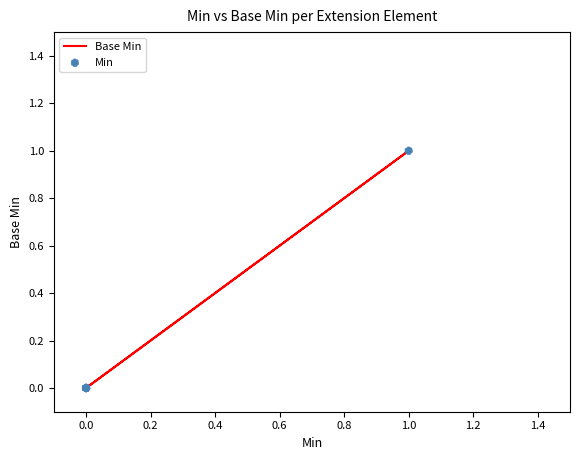

What are all the series names shown in the legend?

Base Min, Min